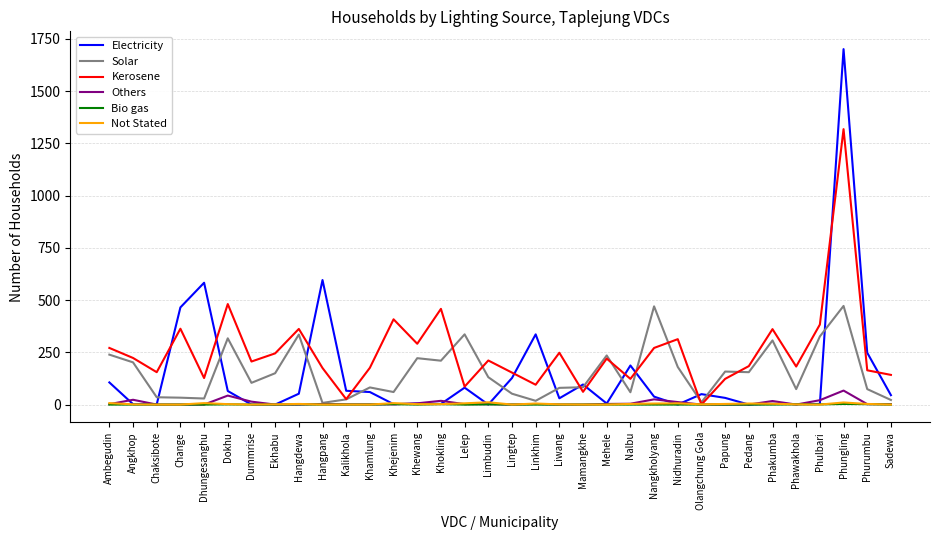

At which category is the sum across all series the highest?

Phungling